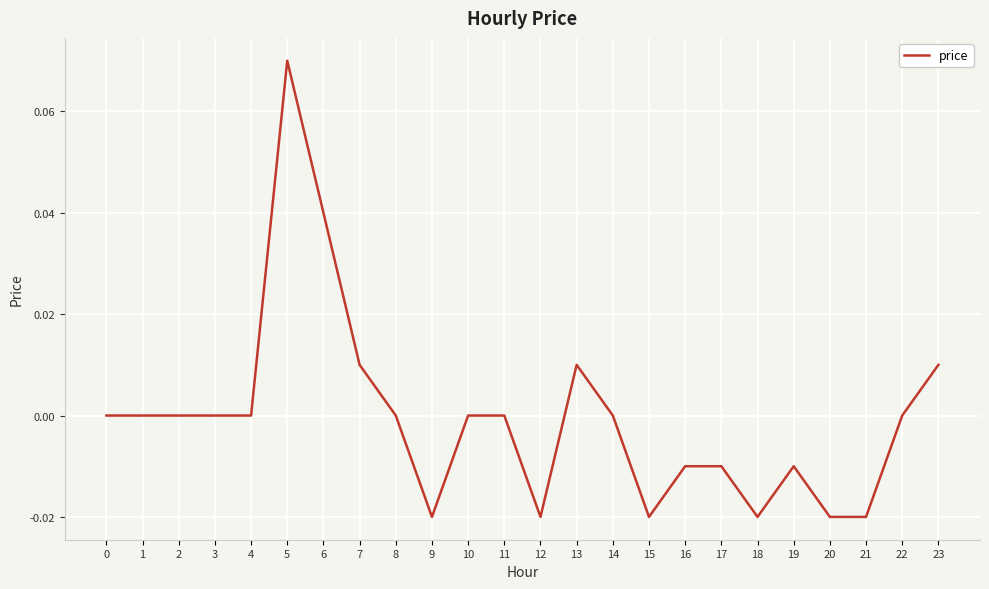

Between 8 and 23, which is larger?

23